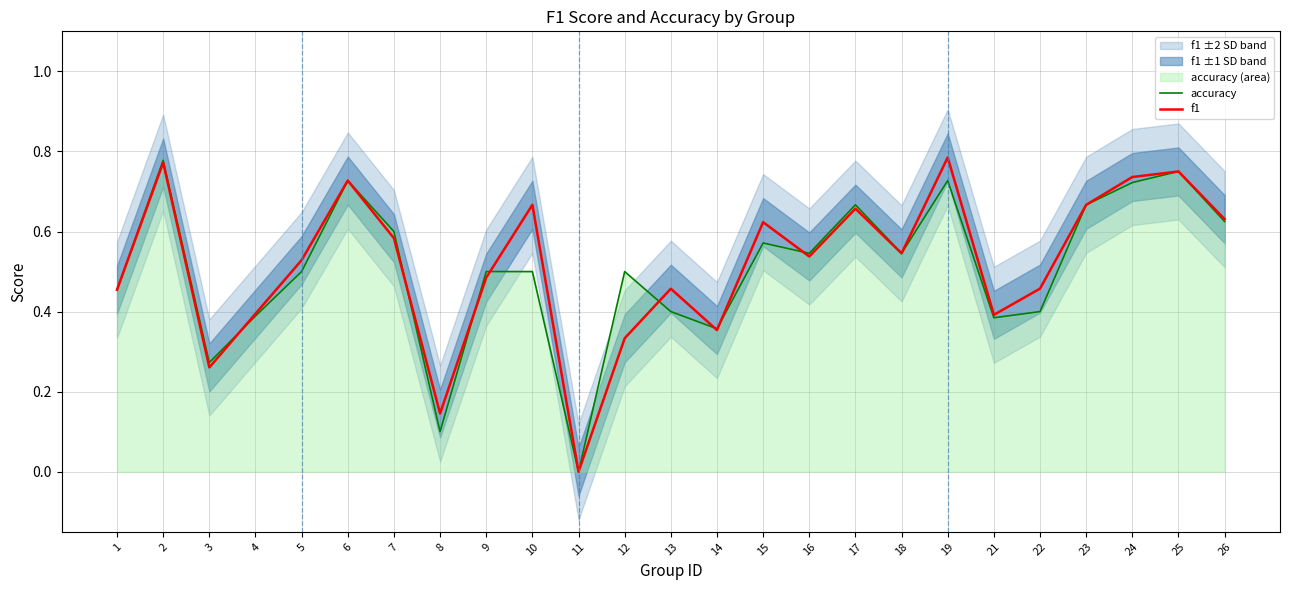

Count the accuracy values in the range 0 to 1.

25